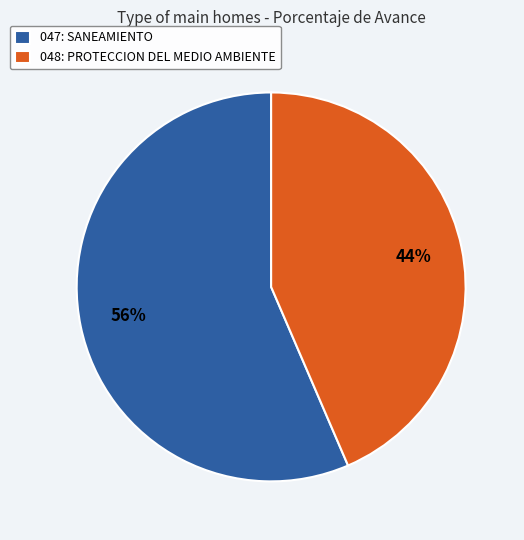

Which has a higher value, 048: PROTECCION DEL MEDIO AMBIENTE or 047: SANEAMIENTO?

047: SANEAMIENTO